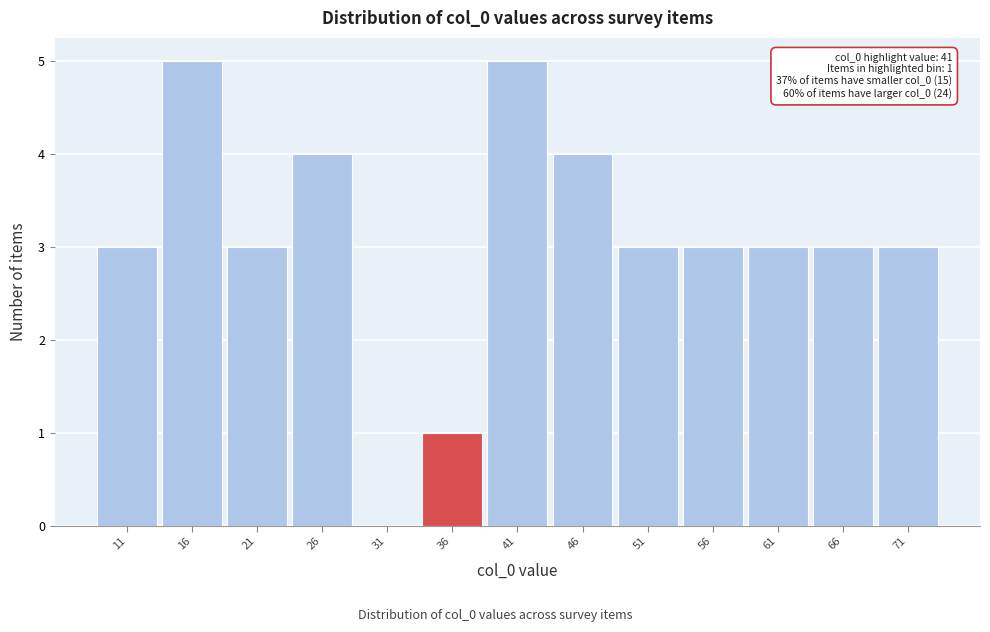

Reading right to left, what are all the values shown in this chart?

71=3	66=3	61=3	56=3	51=3	46=4	41=5	36=1	31=0	26=4	21=3	16=5	11=3